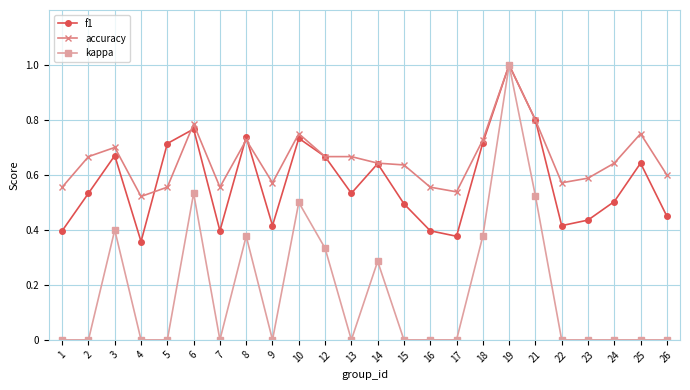

What is the maximum value for accuracy?

1.0